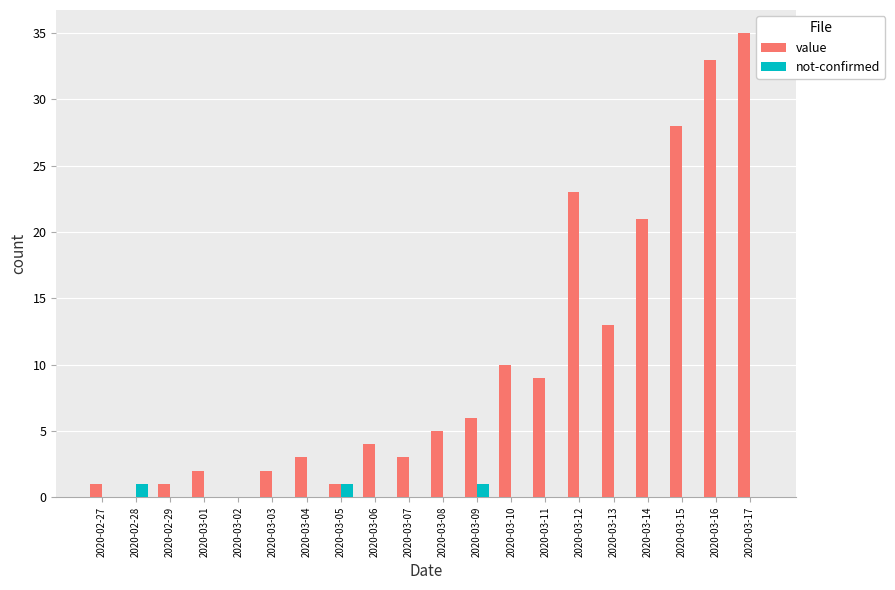

Which series has the largest range (max minus min)?

value